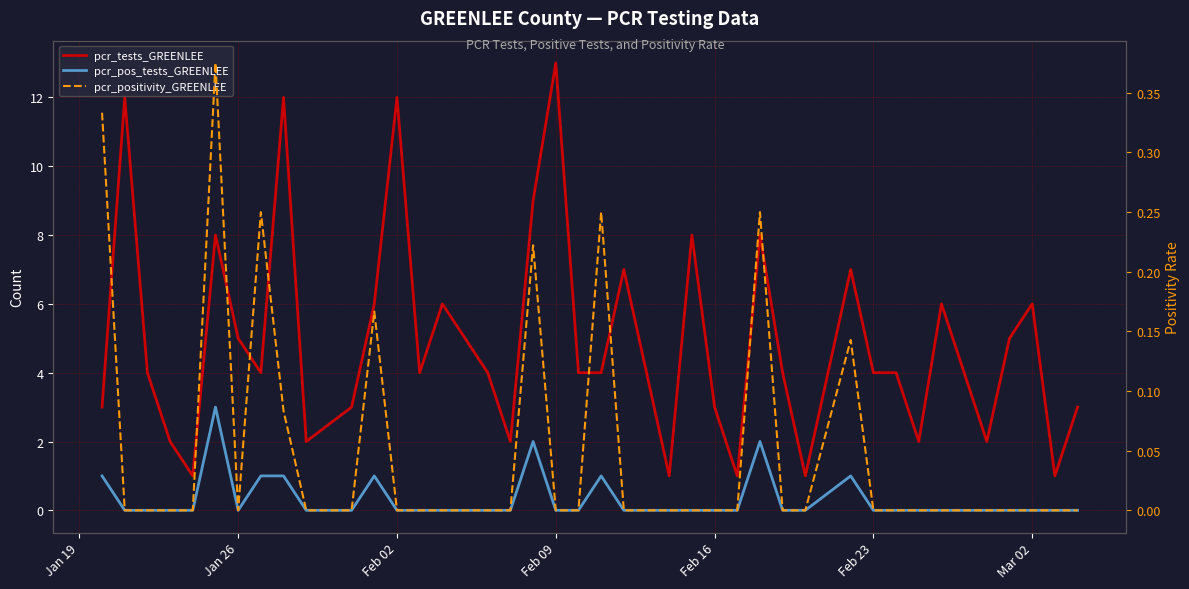

True or false: pcr_positivity_GREENLEE and pcr_tests_GREENLEE intersect in this chart.

False